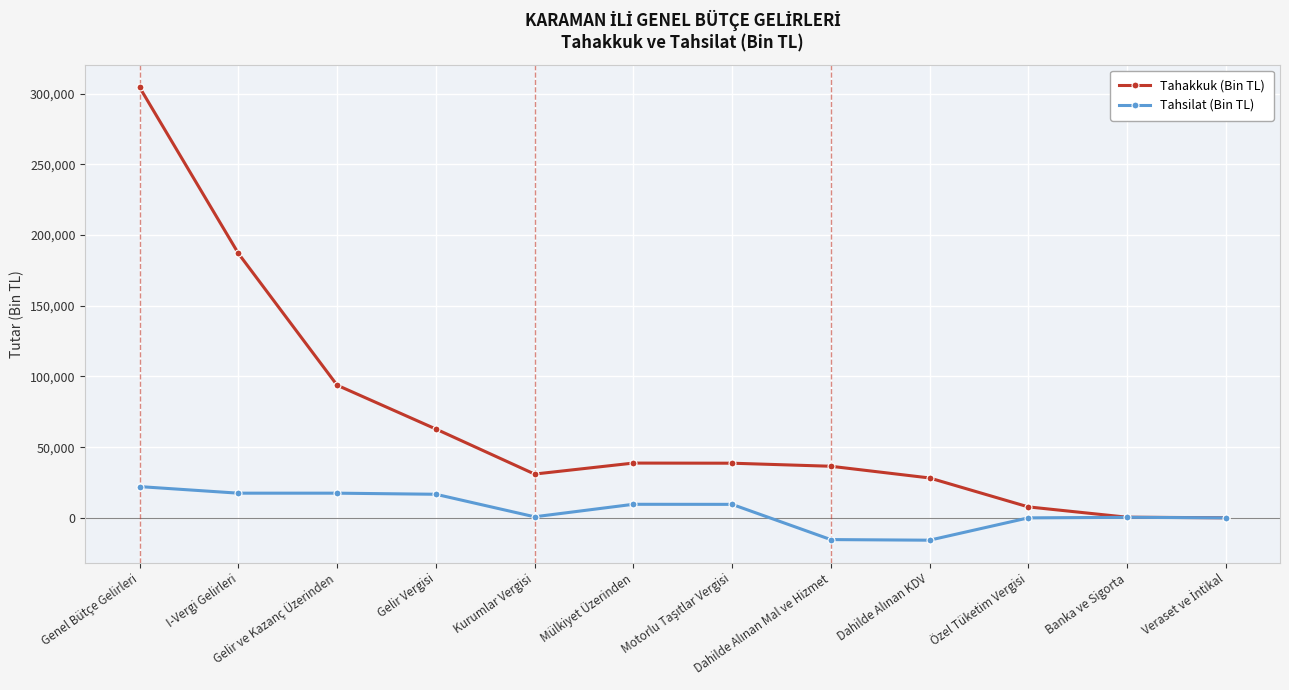

What is the label of the 10th point from the left?

Özel Tüketim Vergisi